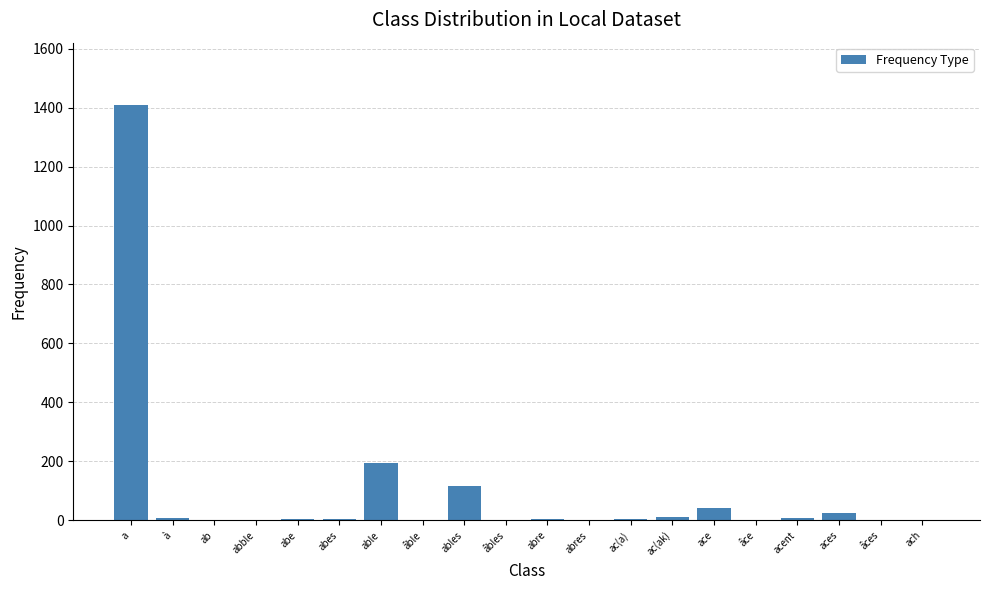

Which label corresponds to the largest value in the chart?

a